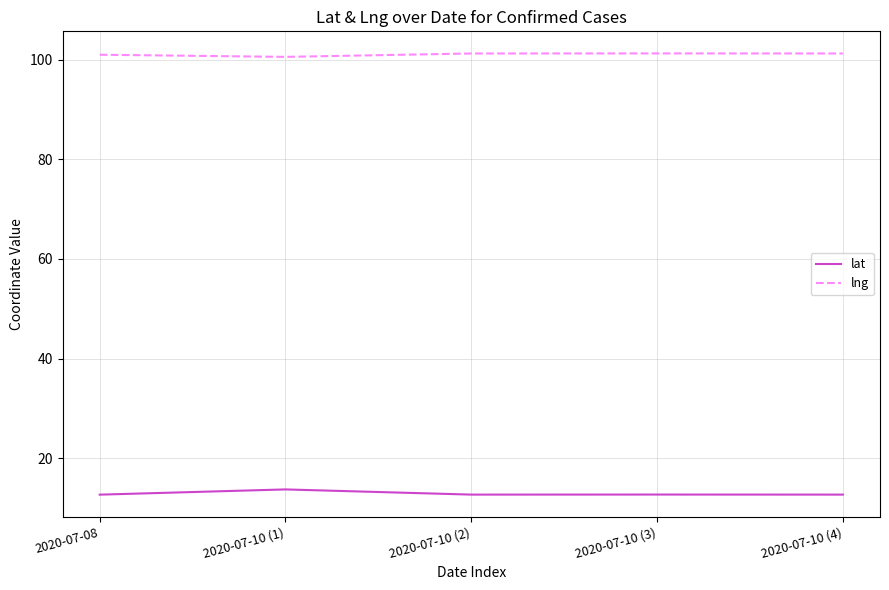

What is the sum of all lng values?

505.3